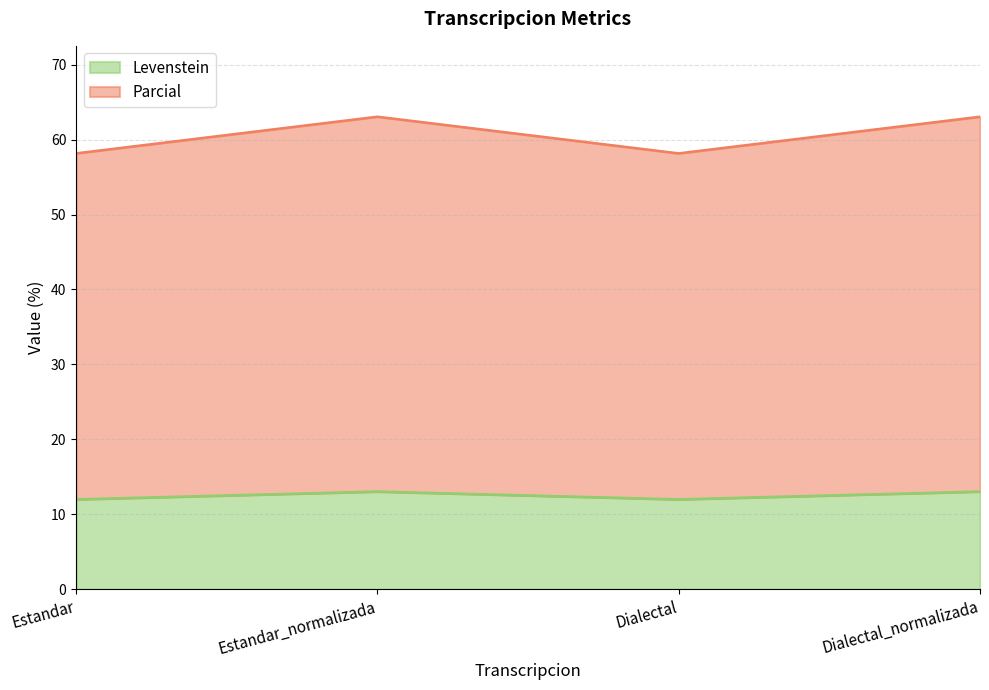

At which label does Levenstein reach its minimum?

Estandar